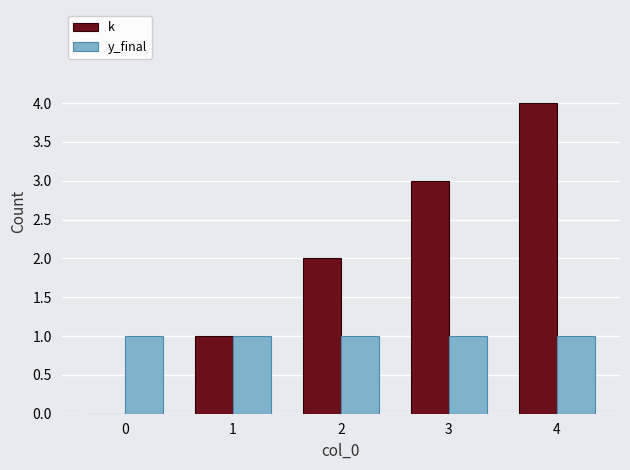

What is the highest value of the k series?

4